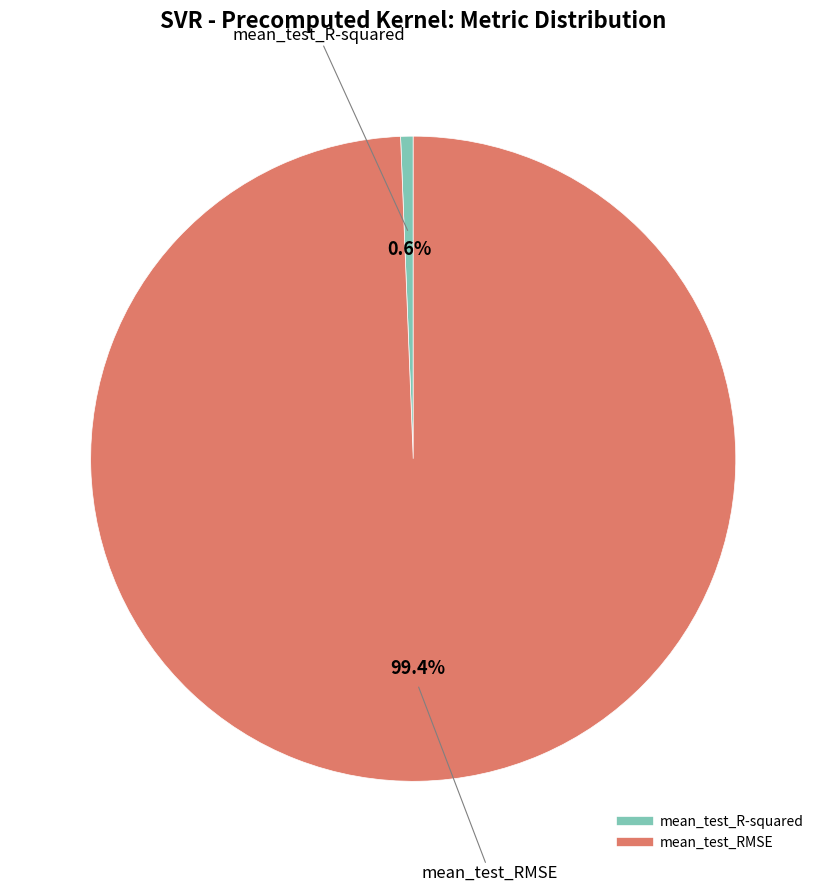

Is mean_test_RMSE the majority of the pie?

Yes